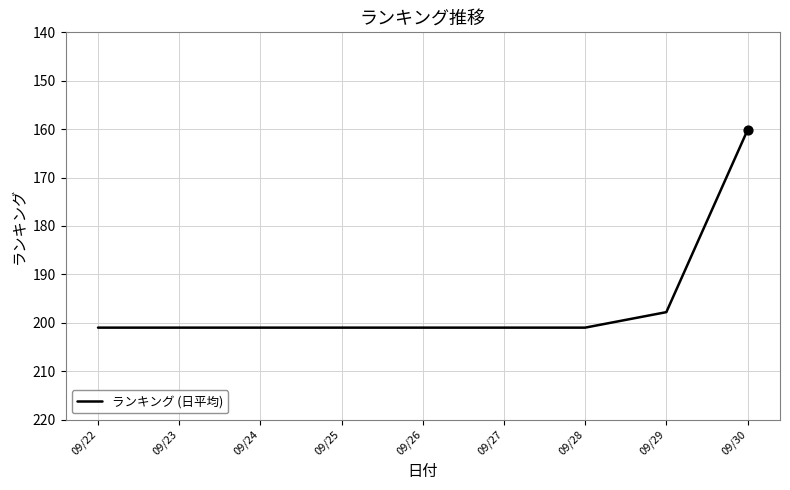

Approximately how many times larger is the value at 09/23 compared to 09/28?

1.0